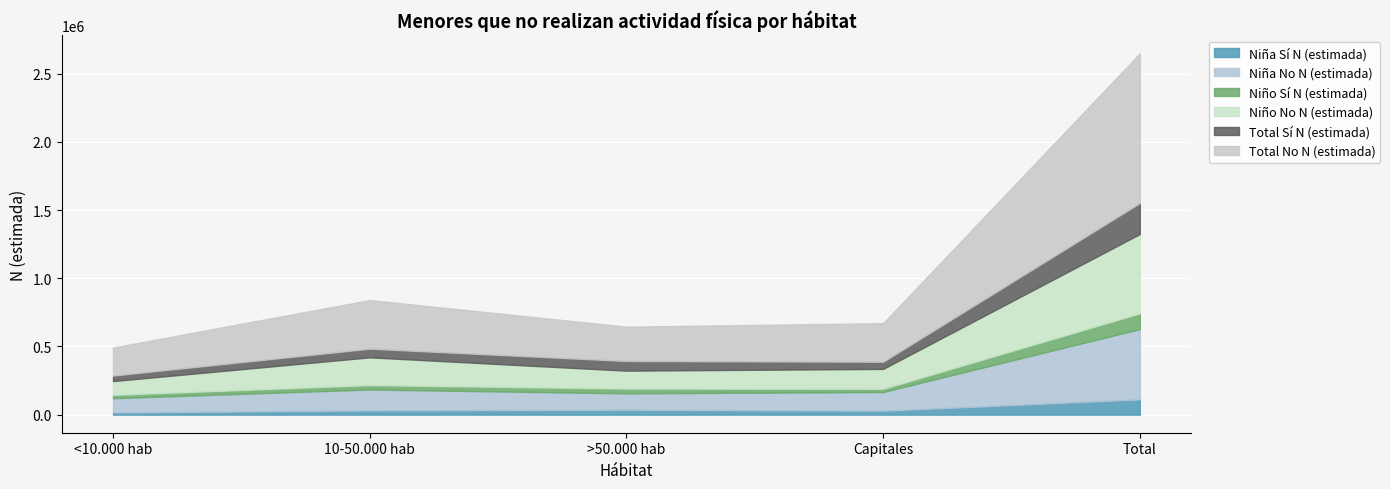

What is the highest value of the Niña Sí N (estimada) series?

112087